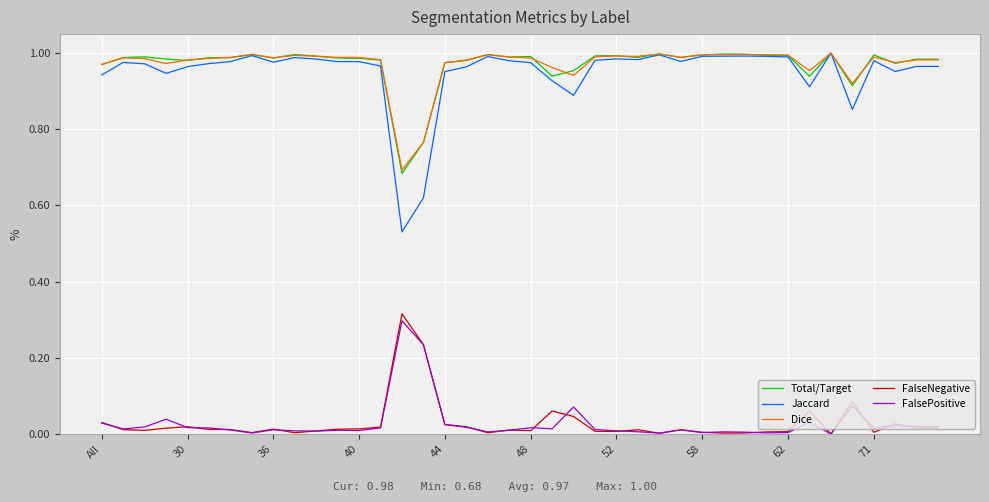

True or false: FalseNegative and Dice intersect in this chart.

False